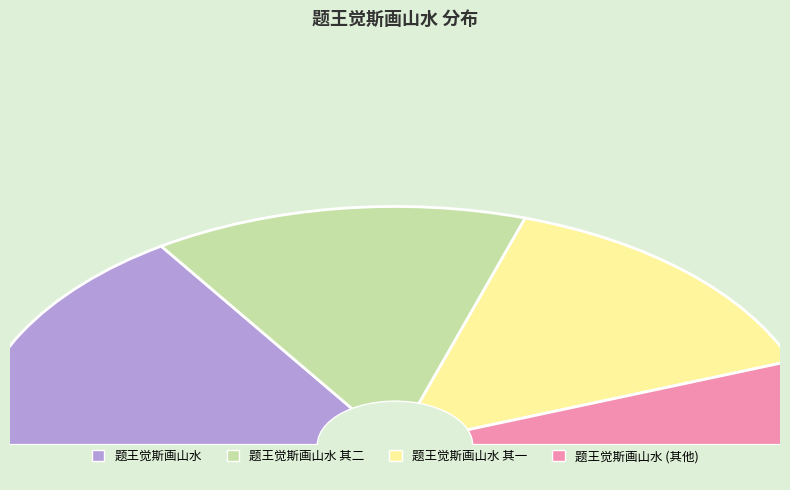

How many segments does this pie chart have?

4